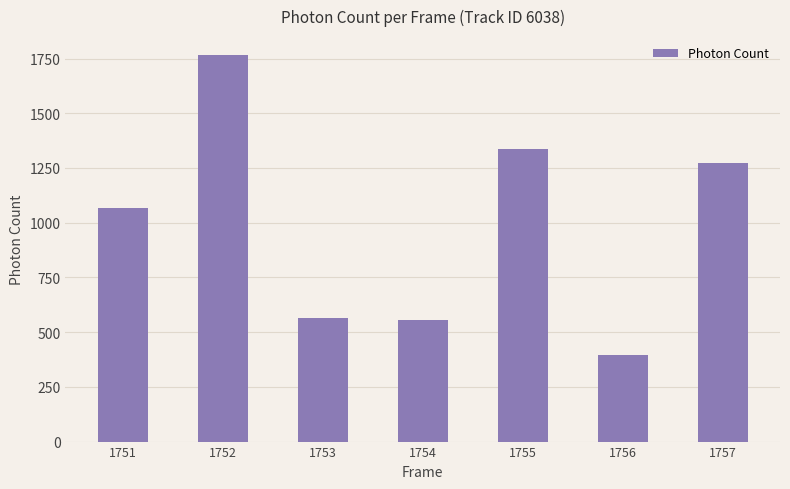

Read the value at 1751.

1068.7